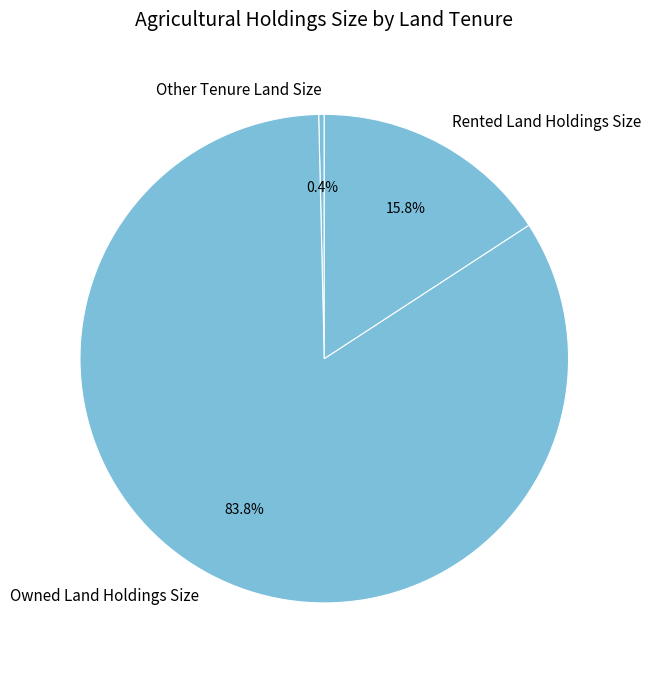

What is the largest slice in the pie chart?

Owned Land Holdings Size